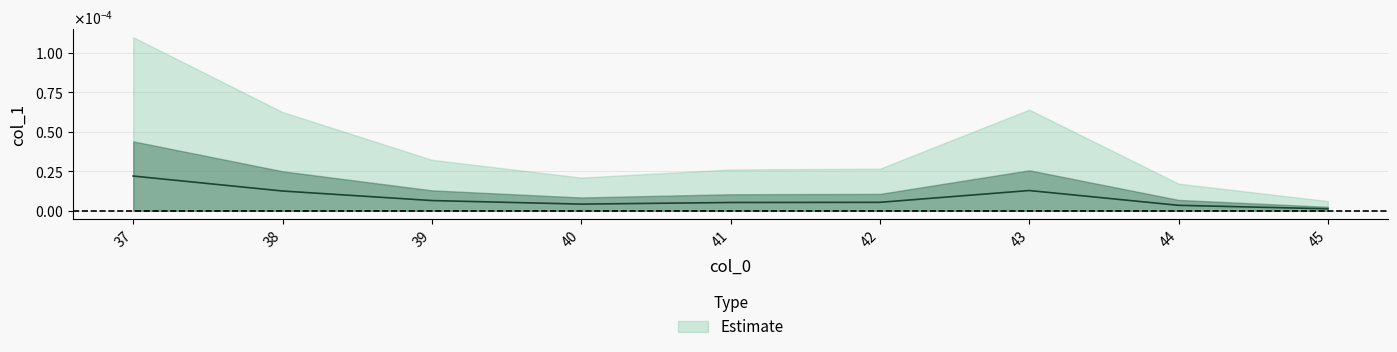

Count the number of data series in this chart.

1